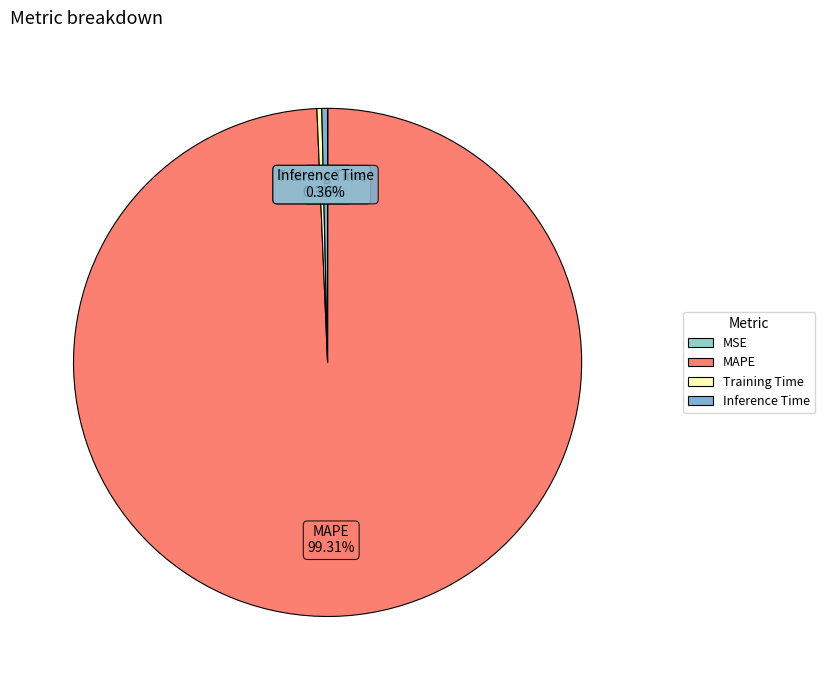

To the nearest percent, what percentage of the pie is MAPE?

99%